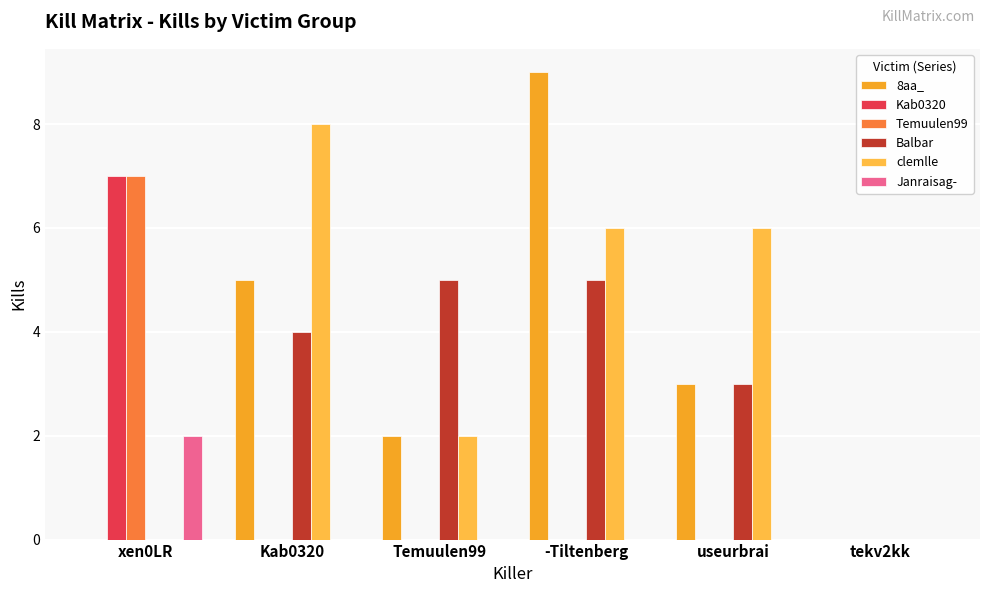

How many categories are shown in the chart?

6